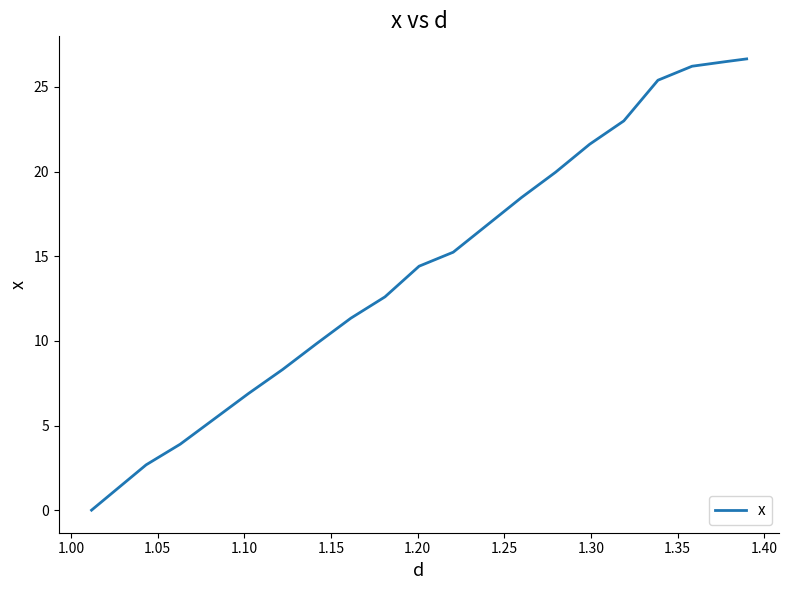

What is the difference between the maximum and minimum values?

26.7